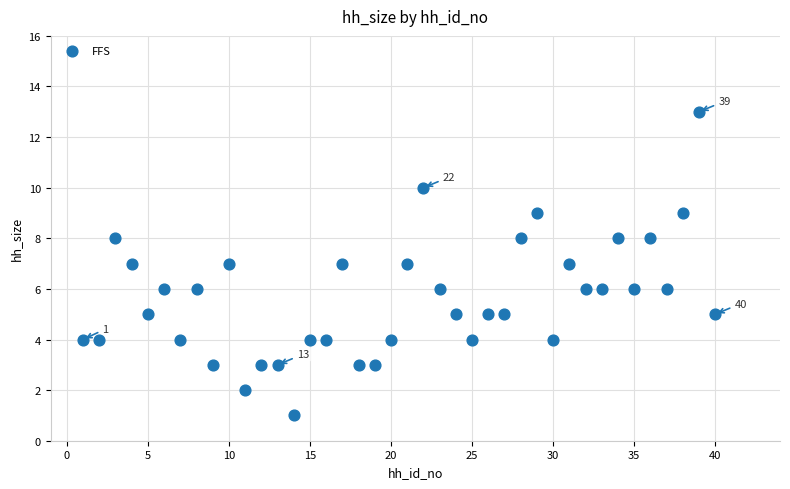

What is the range of X values (max minus min)?

39